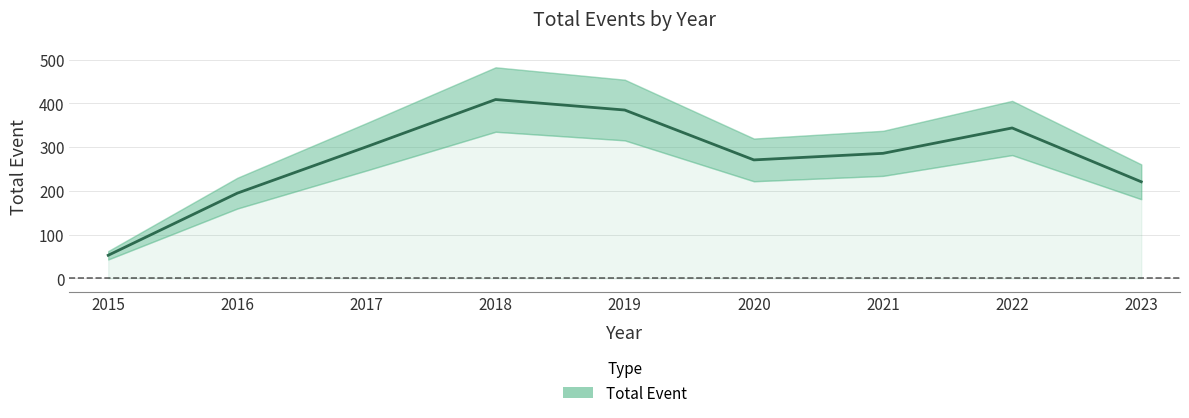

Which has a higher value, 2018 or 2016?

2018